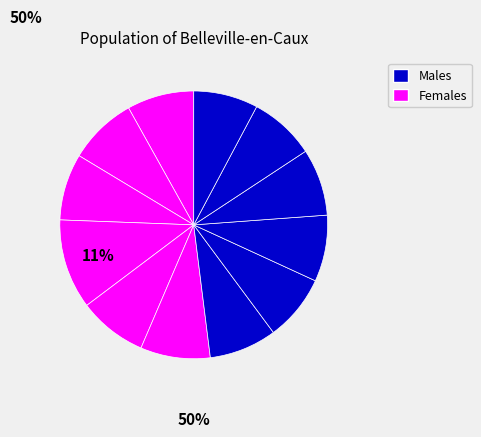

How many segments does this pie chart have?

12